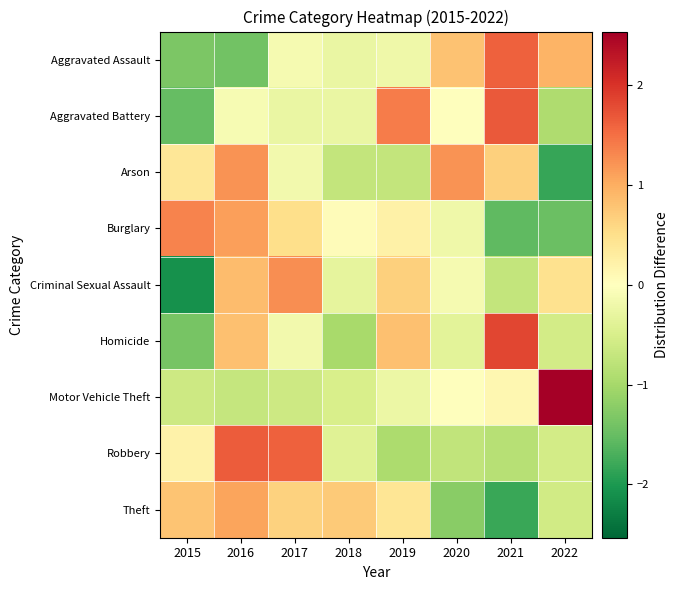

What is the spread (max minus min) of values at 2020?

2.5